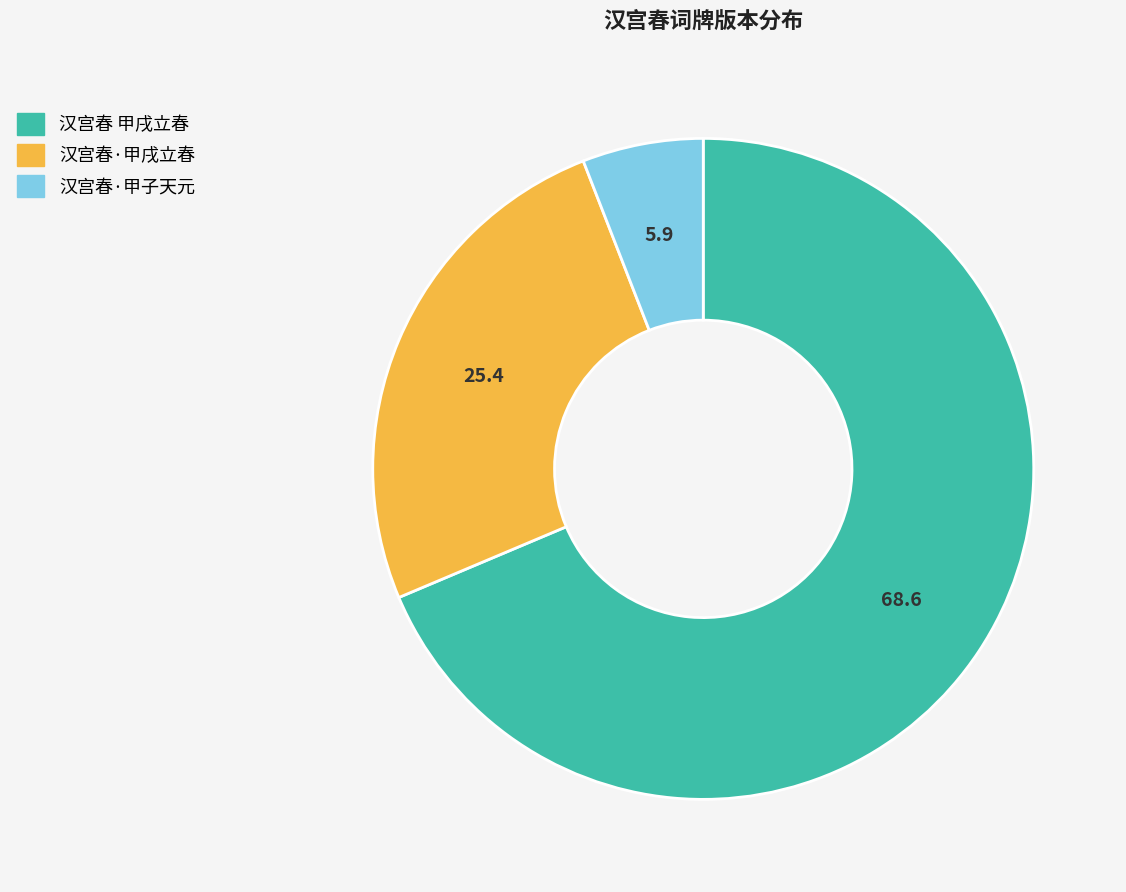

True or false: 汉宫春·甲戌立春 accounts for 36% of the total.

False